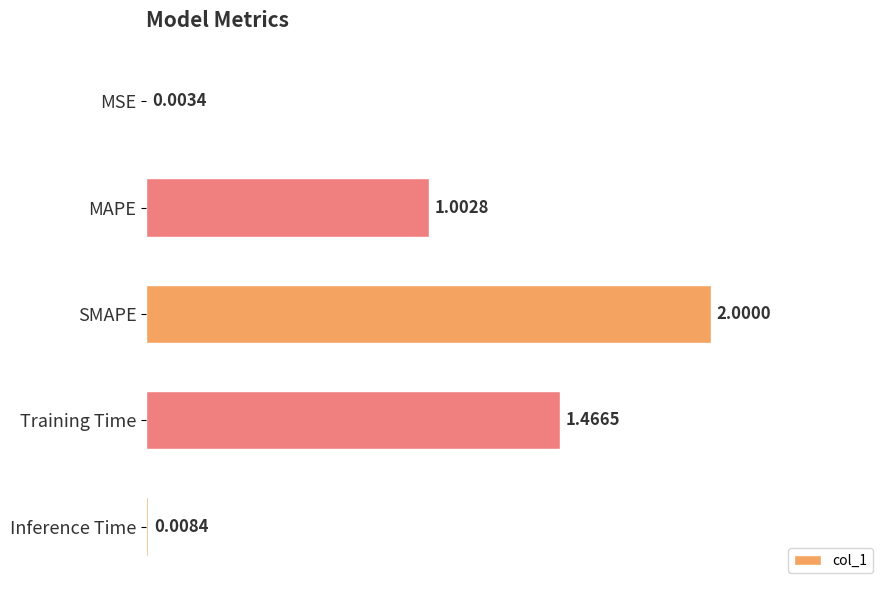

What is the sum of all values?

4.5